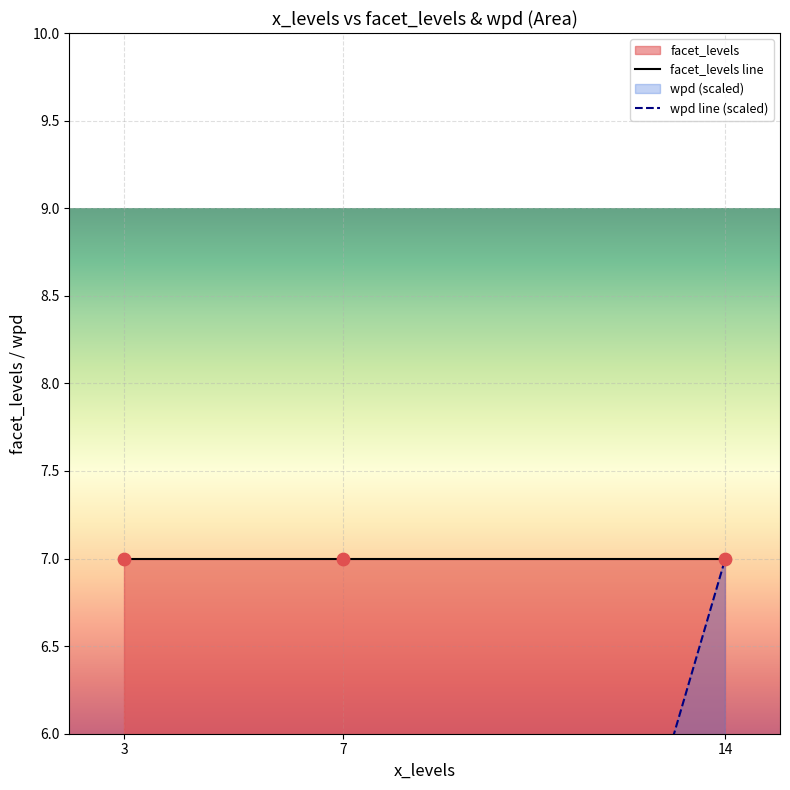

At which category is the sum across all series the highest?

14